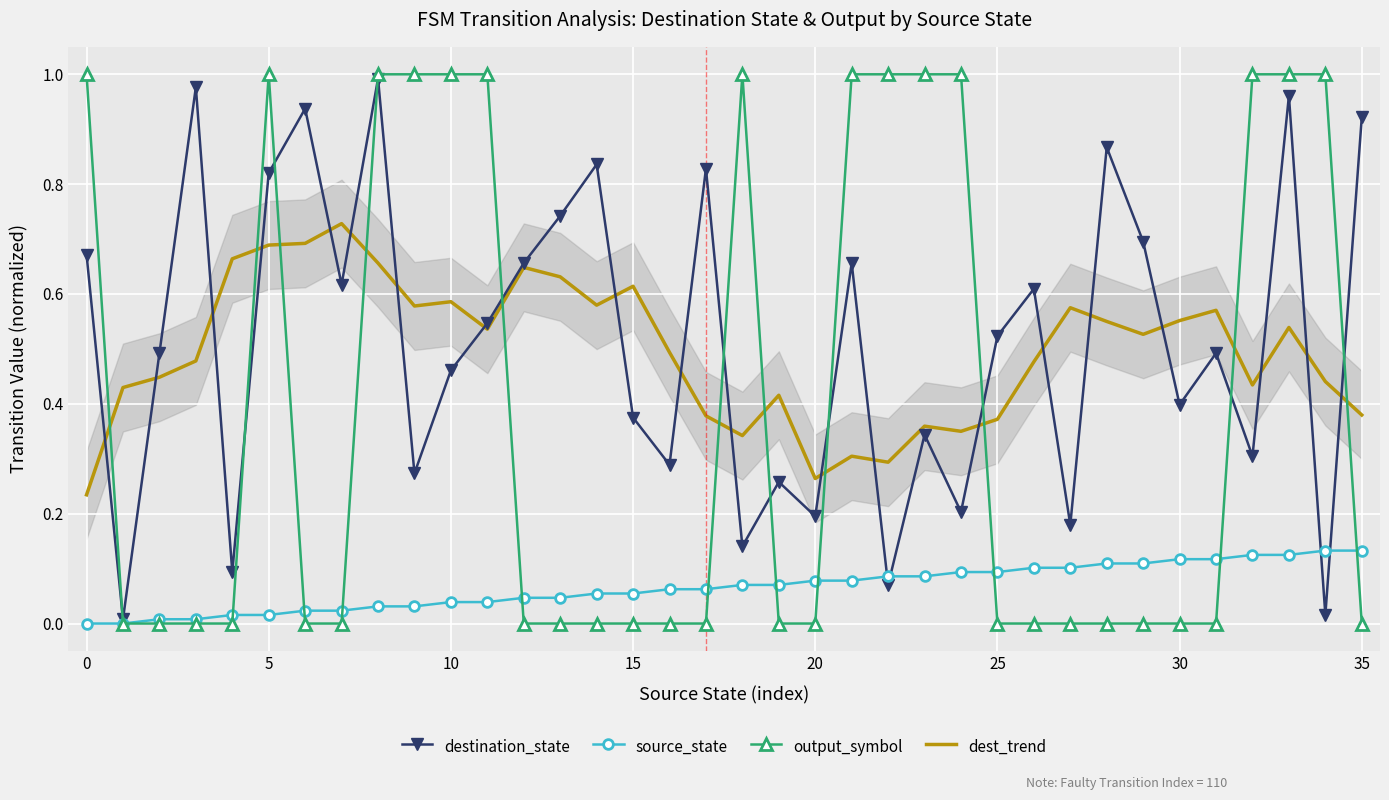

After their last crossing, which series has the higher values: destination_state or output_symbol?

destination_state